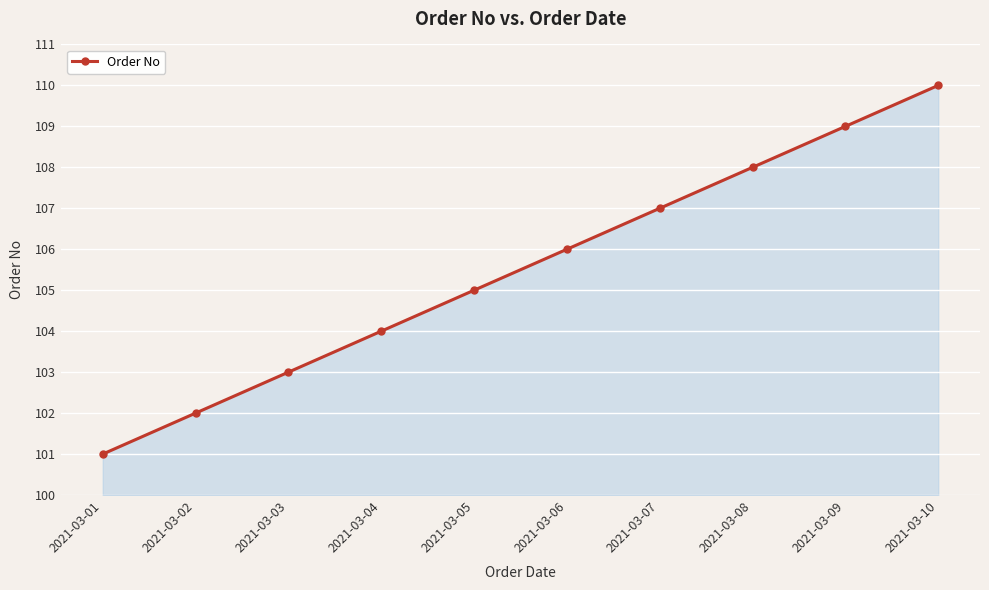

Reading left to right, what are all the values shown in this chart?

101	102	103	104	105	106	107	108	109	110